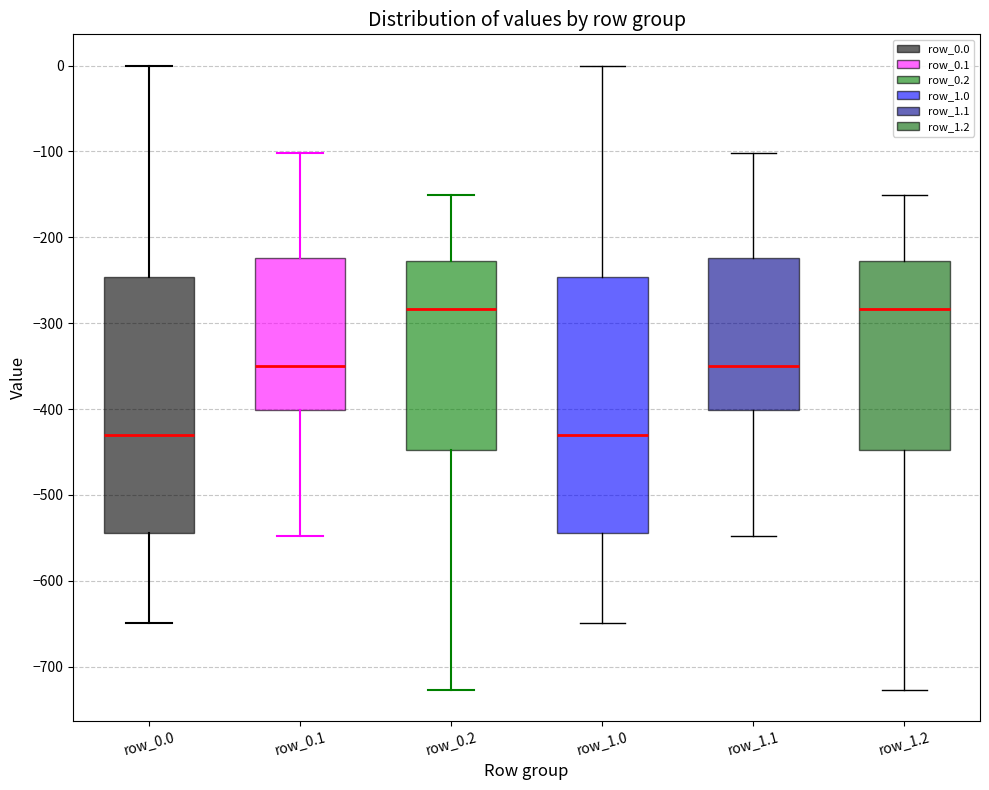

Reading left to right, transcribe this box plot: for each box, give where its median line is, the range the box spans, and where its two whiskers end, as read against the y-axis. The values are not printed on the chart, so give them approximately, as read against the axis.

row_0.0: median -430, box -540 to -250, whiskers -650 to 0
row_0.1: median -350, box -400 to -220, whiskers -550 to -100
row_0.2: median -280, box -450 to -230, whiskers -730 to -150
row_1.0: median -430, box -540 to -250, whiskers -650 to 0
row_1.1: median -350, box -400 to -220, whiskers -550 to -100
row_1.2: median -280, box -450 to -230, whiskers -730 to -150